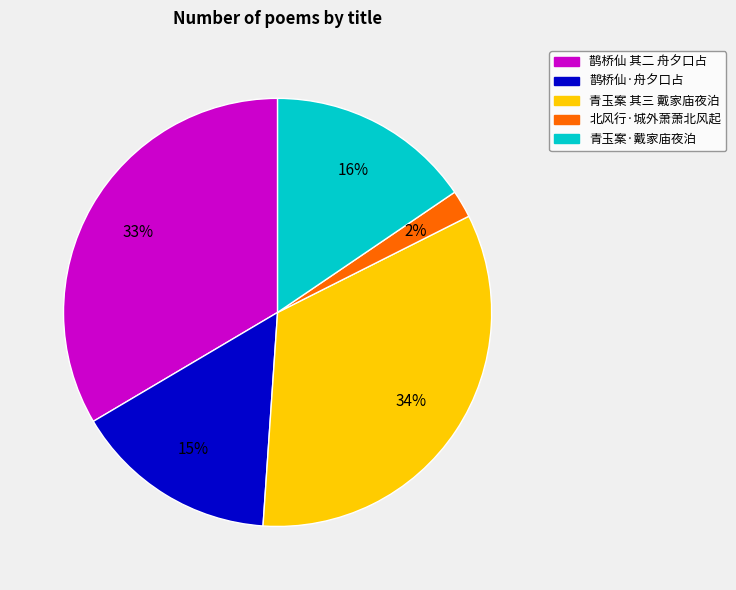

Is there any slice that represents more than half of the pie?

No